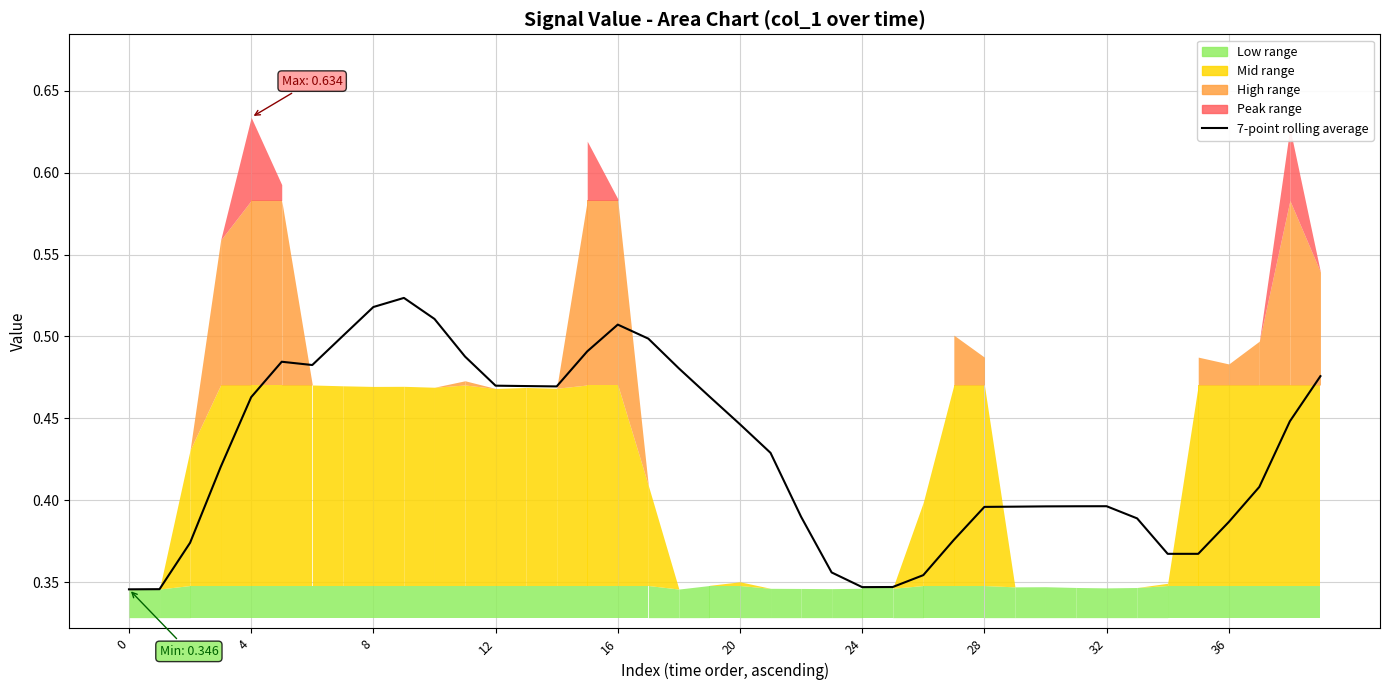

True or false: the data has more than 1 interior local peaks.

True